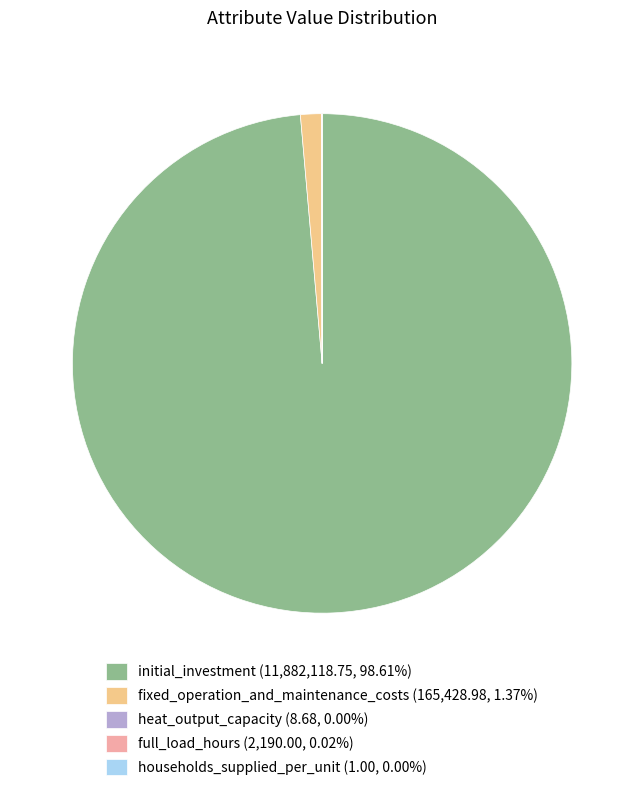

Is there a majority slice in this chart?

Yes